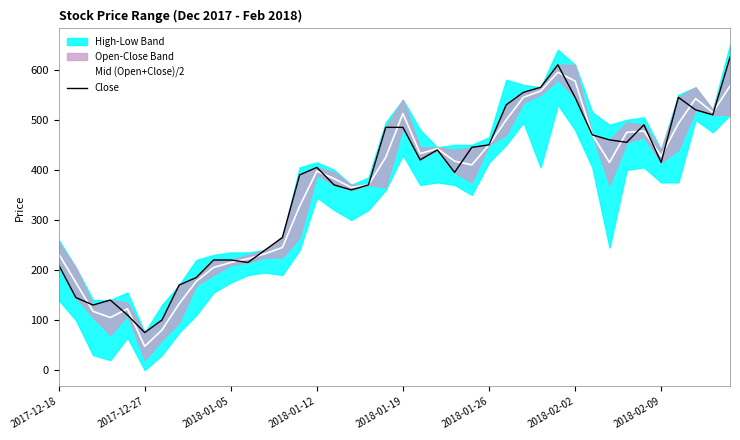

What is the minimum value for Mid (Open+Close)/2?

47.5